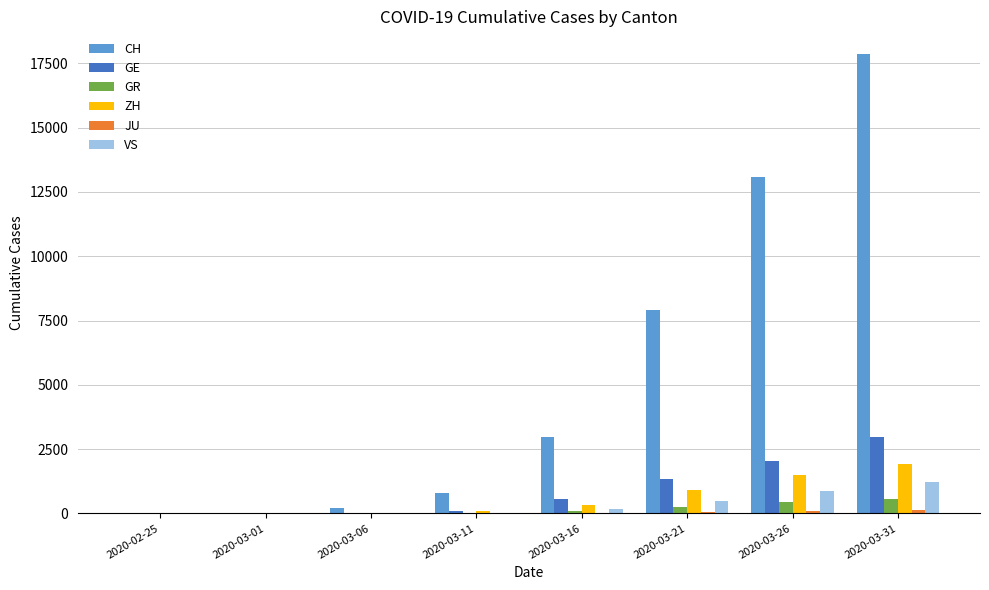

Between 2020-03-11 and 2020-03-31, which series saw the biggest shift?

CH